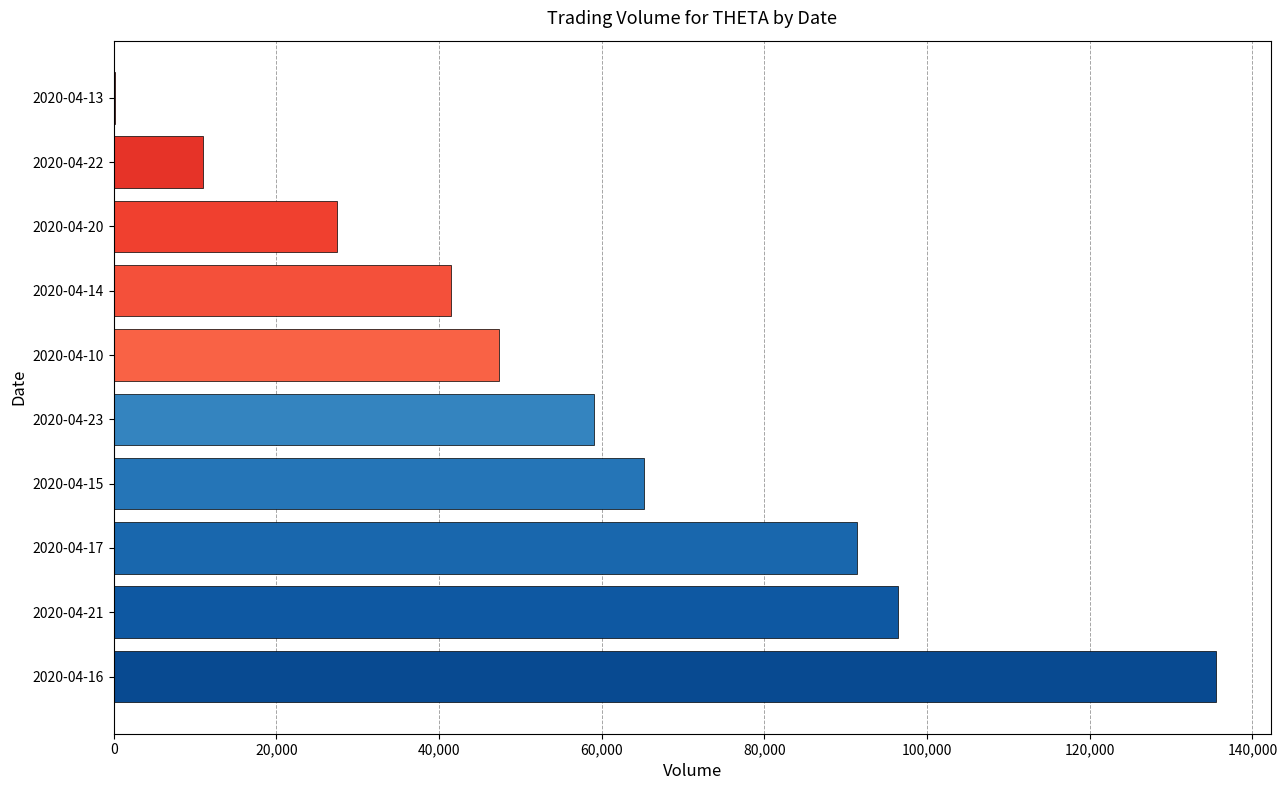

What is the sum of all values?

575000